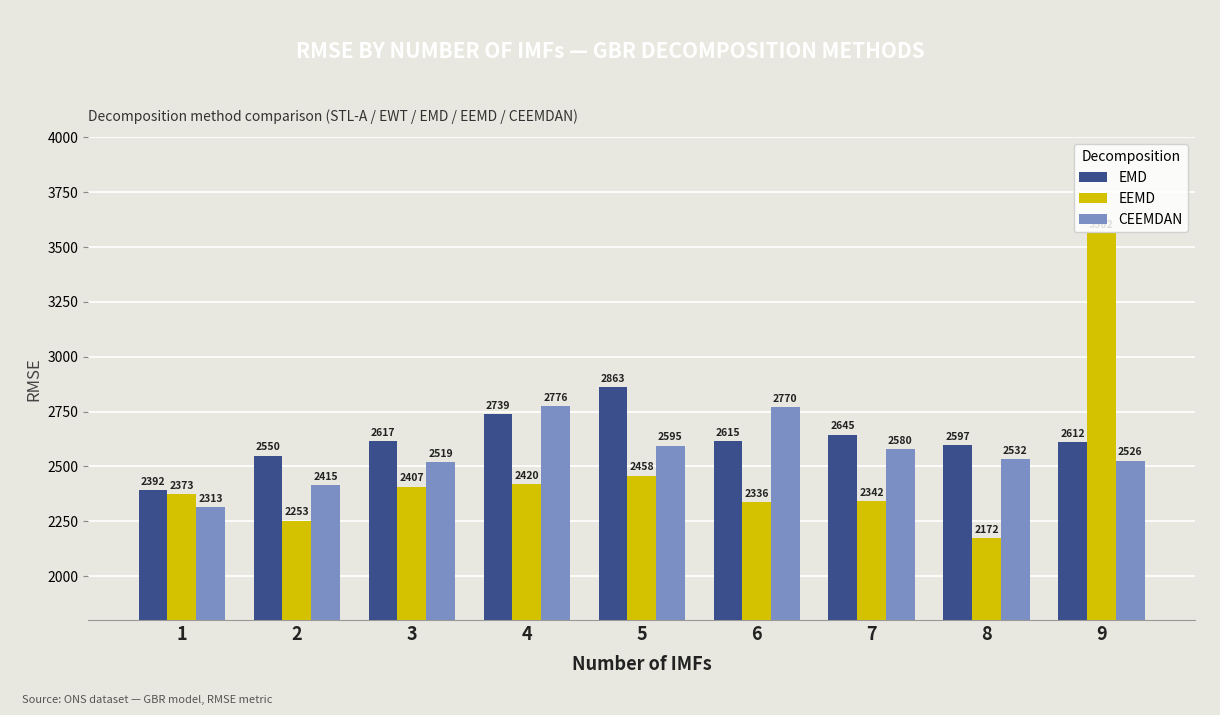

Rank the series at 9 from highest to lowest value.

EEMD, EMD, CEEMDAN